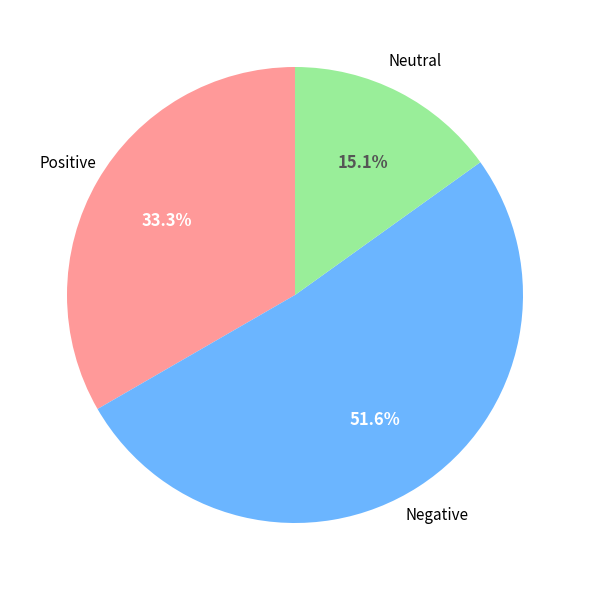

Is there any slice that represents more than half of the pie?

Yes